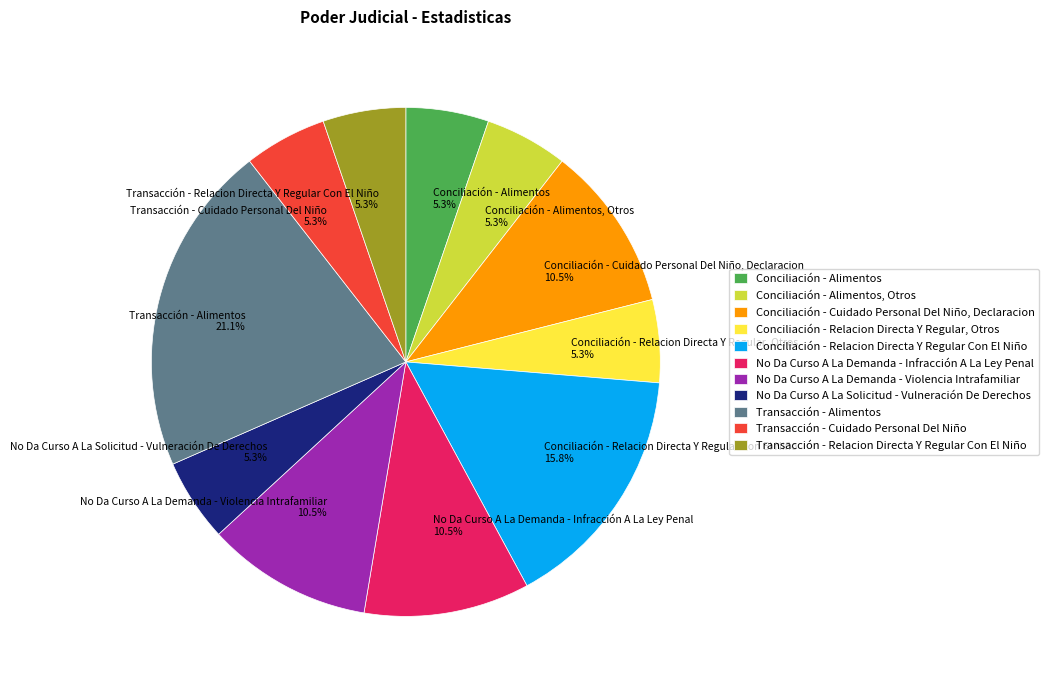

Which slice is the largest?

Transacción - Alimentos